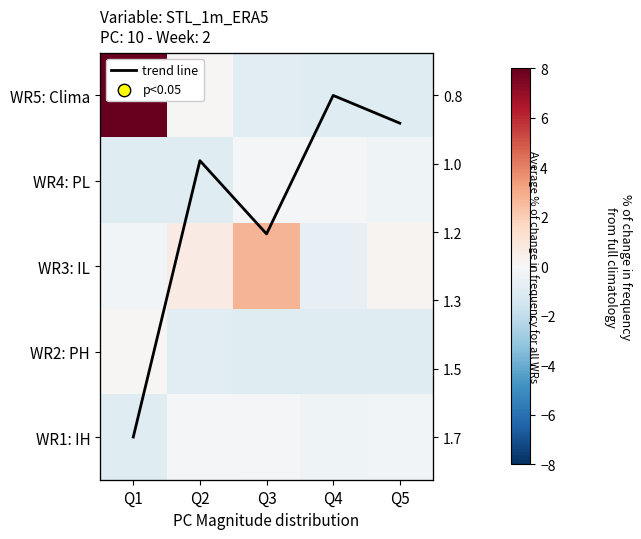

What is the lowest value of the WR4: PL series?

-1.0